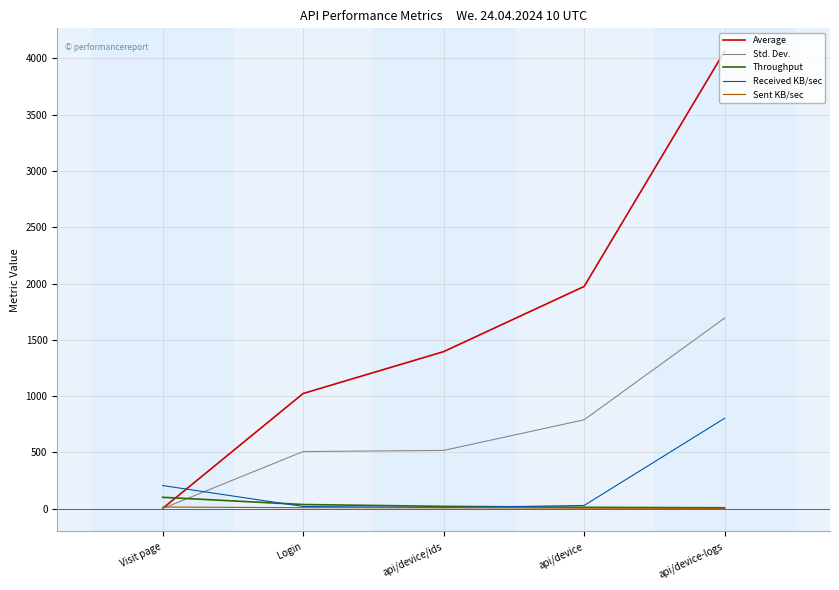

The Average series shows 4064.0 at api/device-logs. True or false?

True